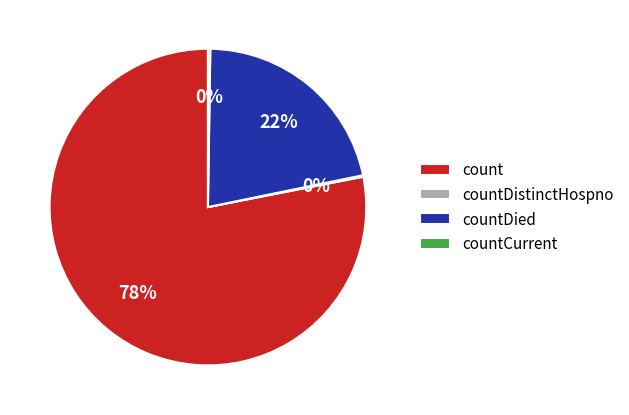

Which slice is the largest?

count